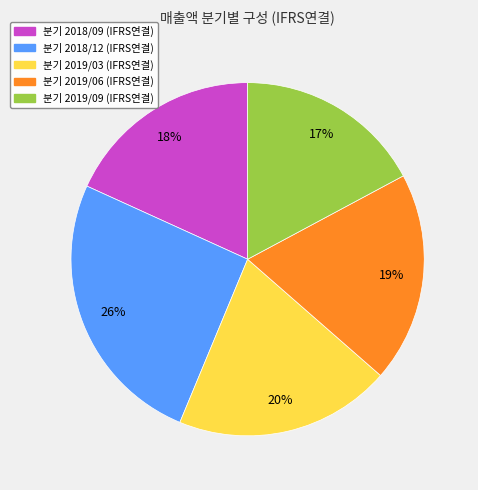

To the nearest percent, what is the average slice percentage?

20%